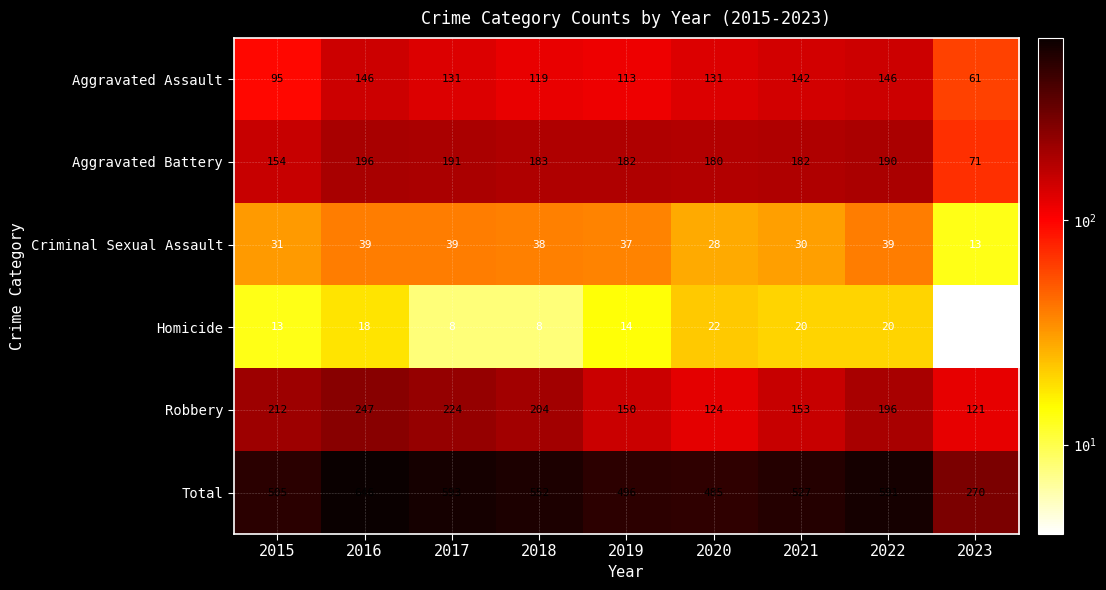

What is the difference between the maximum and minimum values in the Robbery series?

126